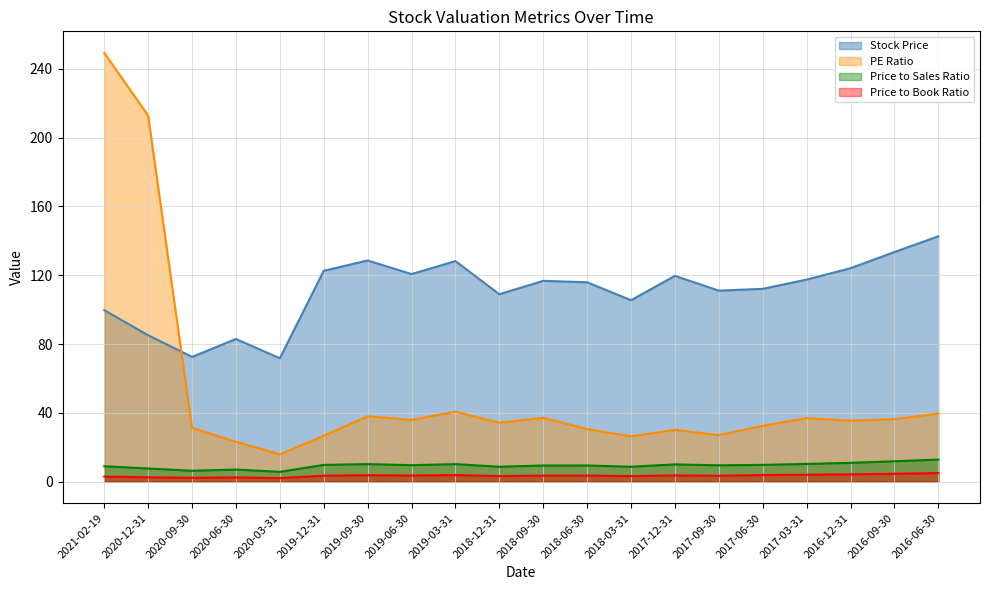

True or false: Stock Price and Price to Sales Ratio intersect in this chart.

False